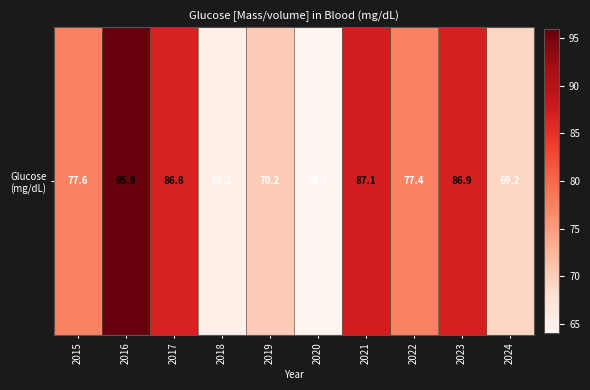

What is the change in value from 2018 to 2020?

-1.1